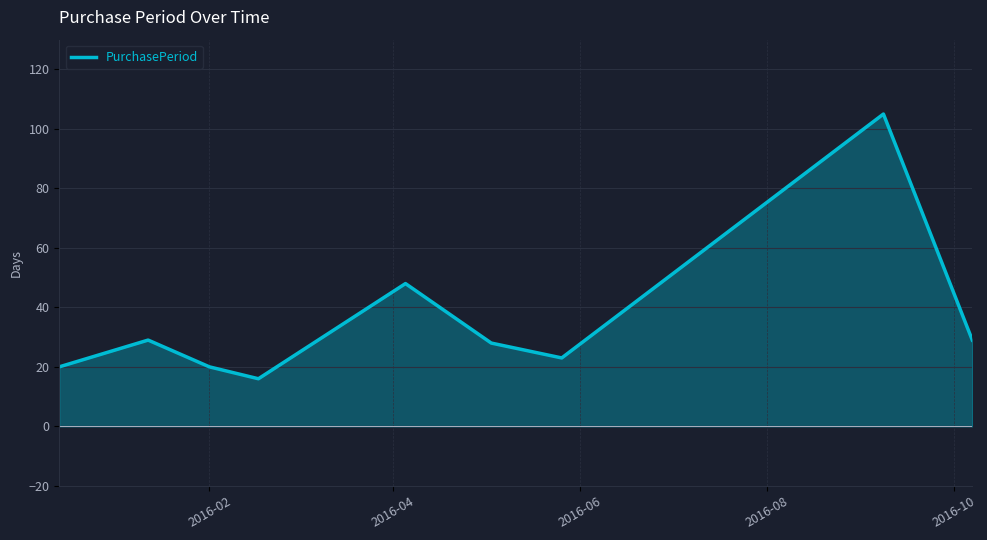

What is the greatest value displayed?

105